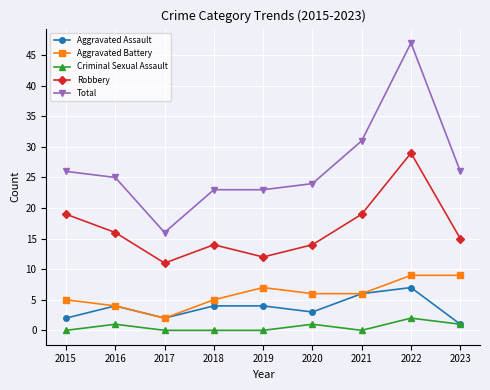

Count the number of categories in the chart.

9